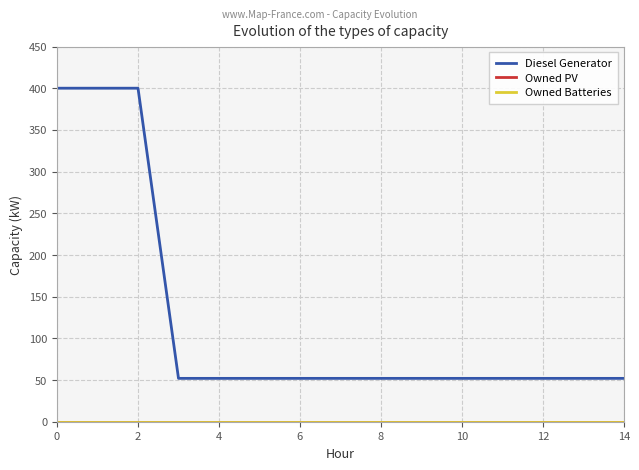

Does the chart display data point markers on the line(s)?

No